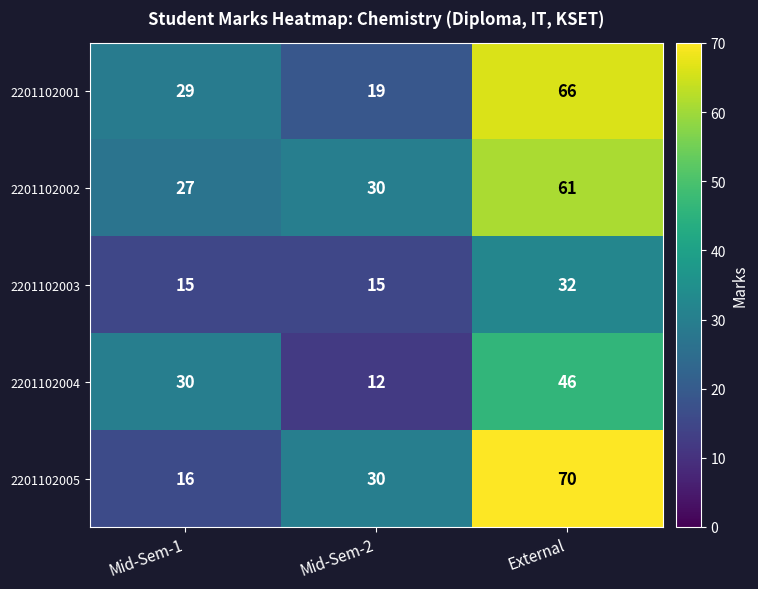

At which category is the sum across all series the highest?

External